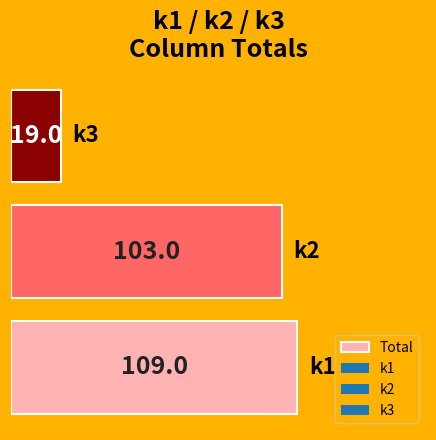

What is the minimum value shown in the chart?

19